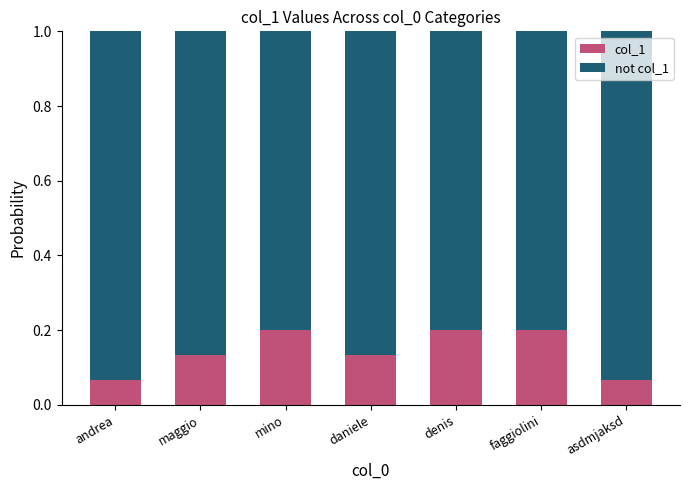

True or false: col_1 has a value of 0.2 at denis.

True